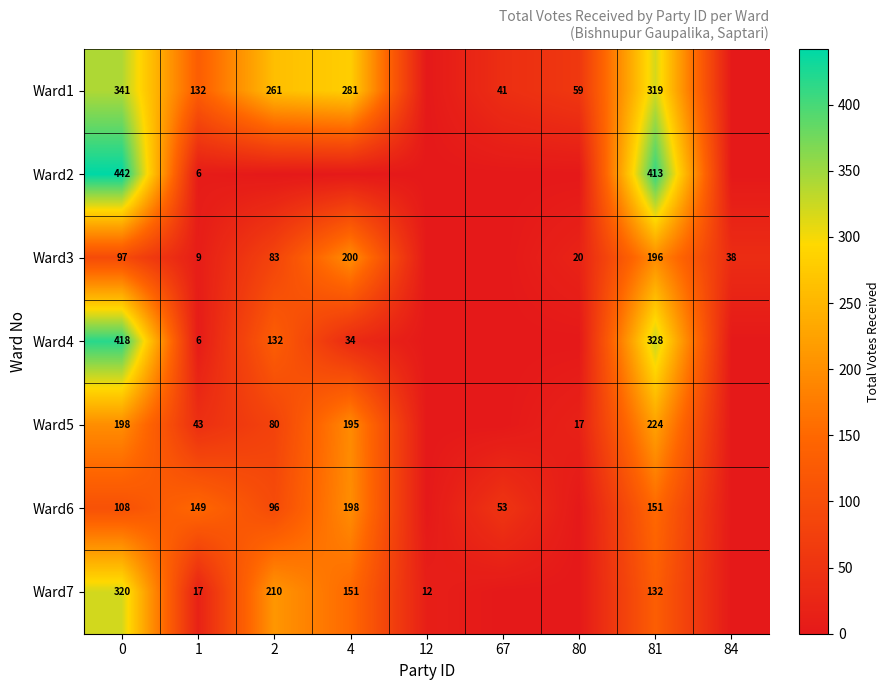

The value of Ward6 at 81 is 236. True or false?

False